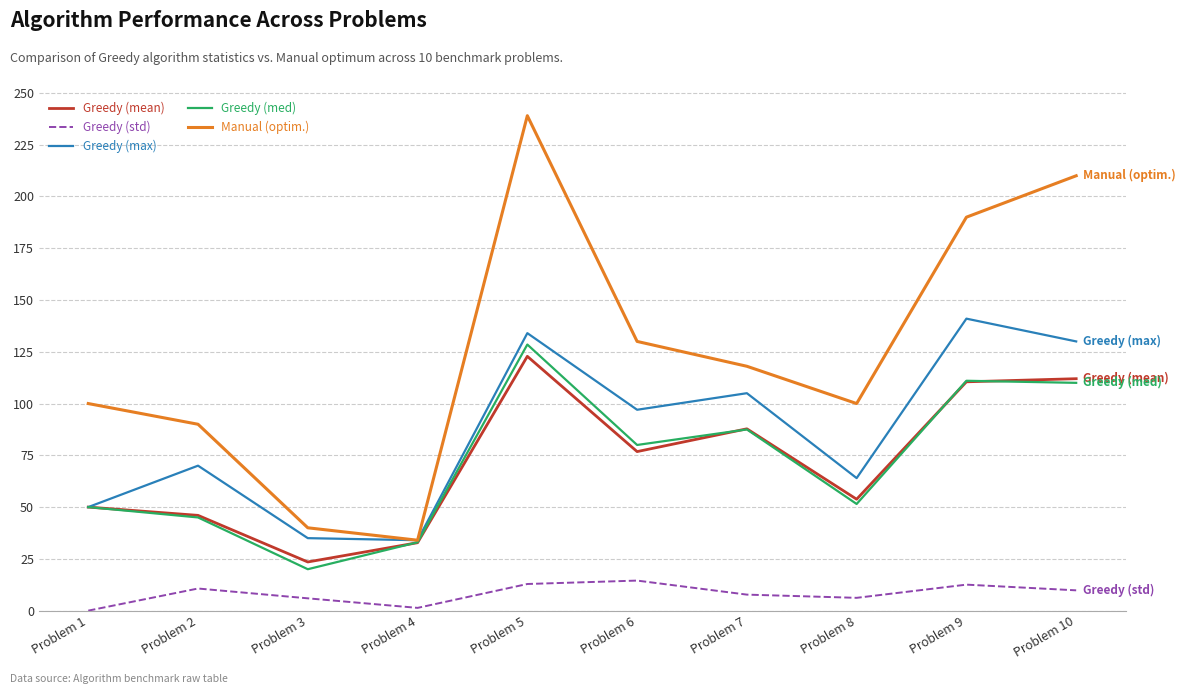

Which series has the widest spread of values?

Manual (optim.)